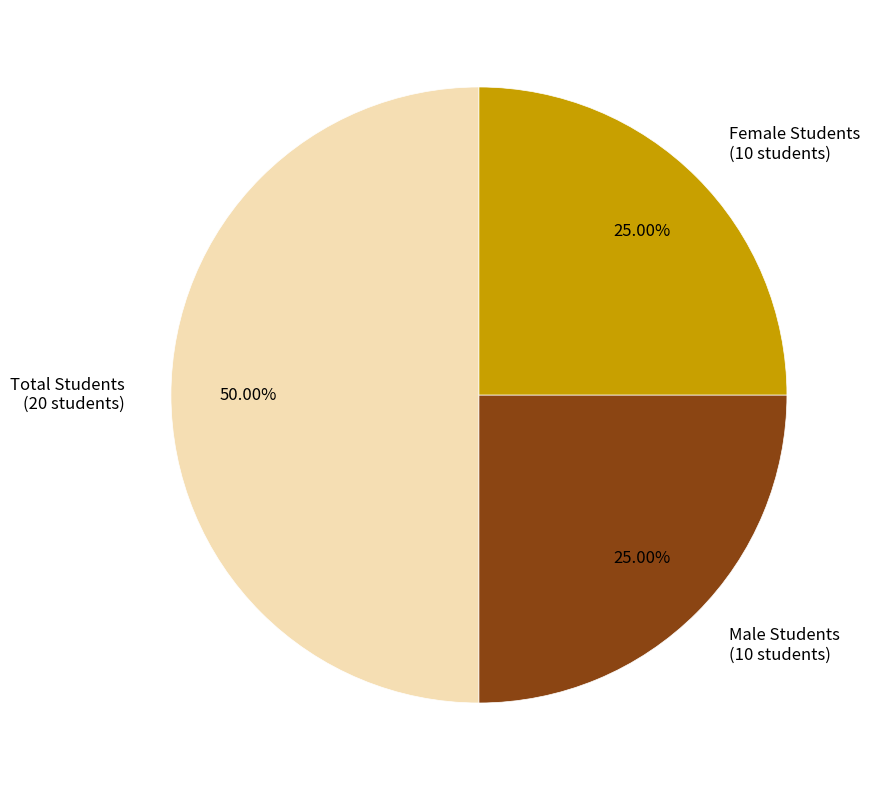

Which category has the biggest portion of the pie?

Total Students